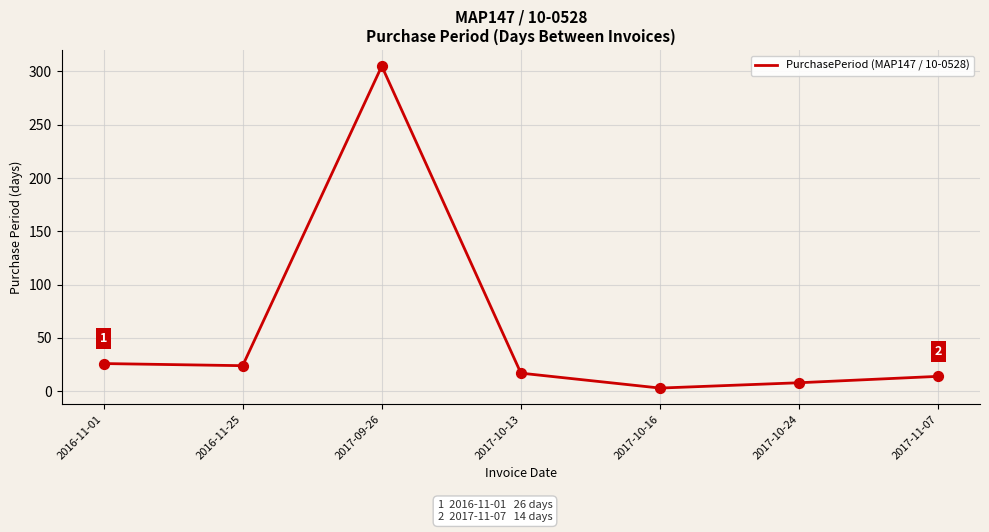

Approximately how many times larger is the value at 2017-10-13 compared to 2016-11-25?

0.7